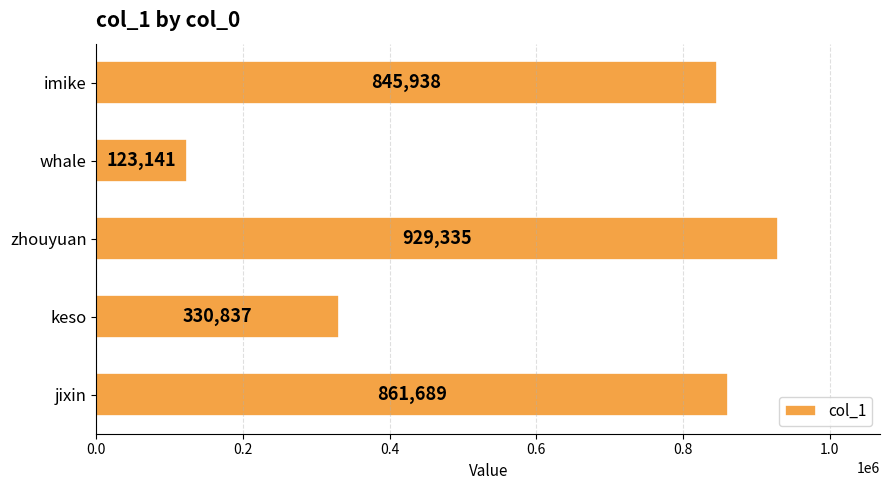

What is the greatest value displayed?

929335